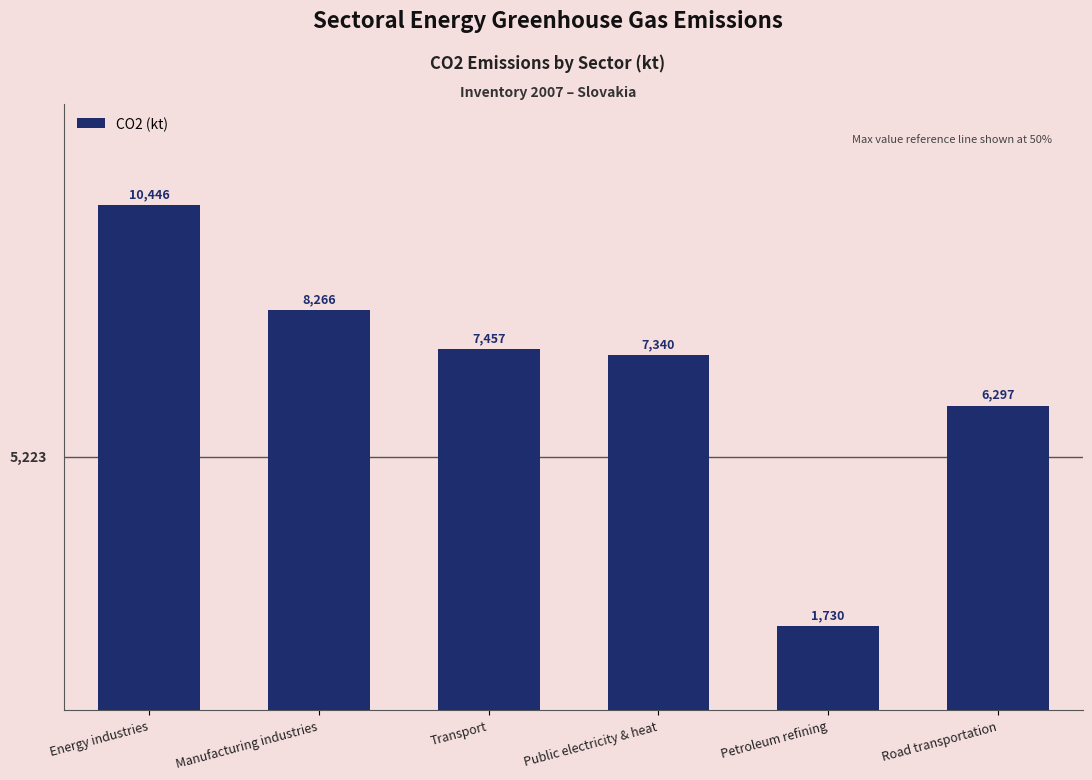

At which label is the value closest to 6087?

Road transportation